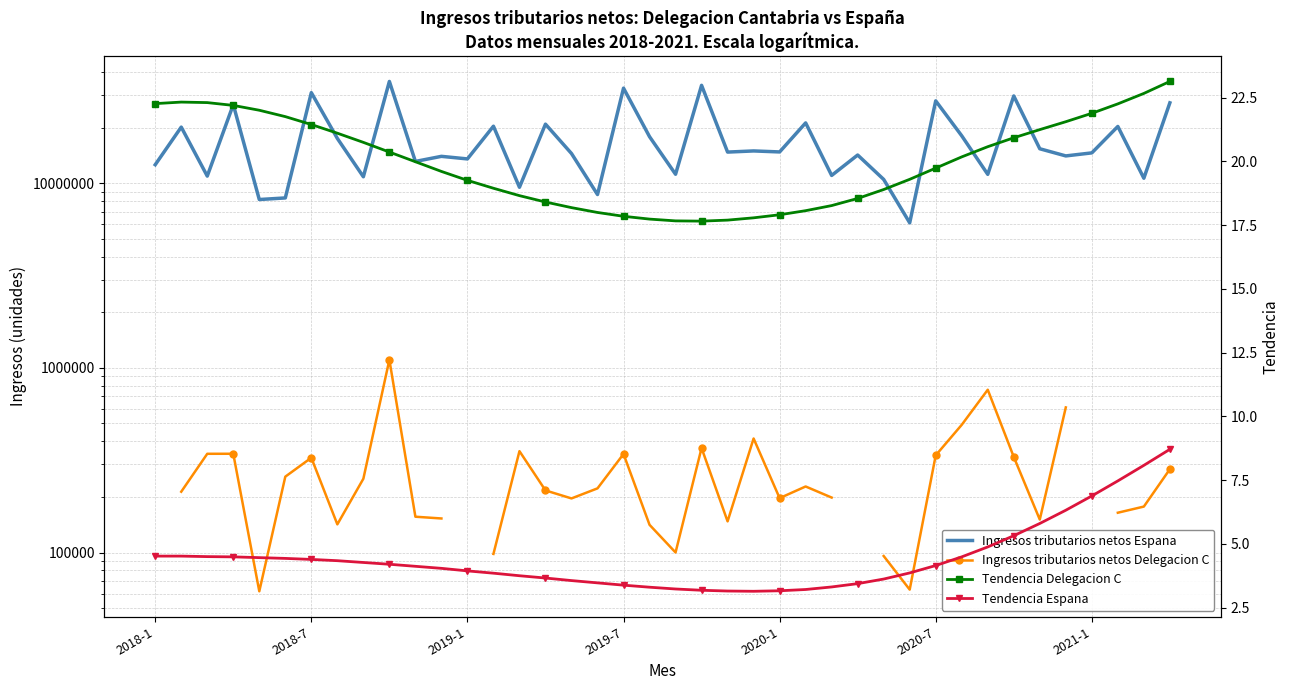

How many series are shown in this chart?

4